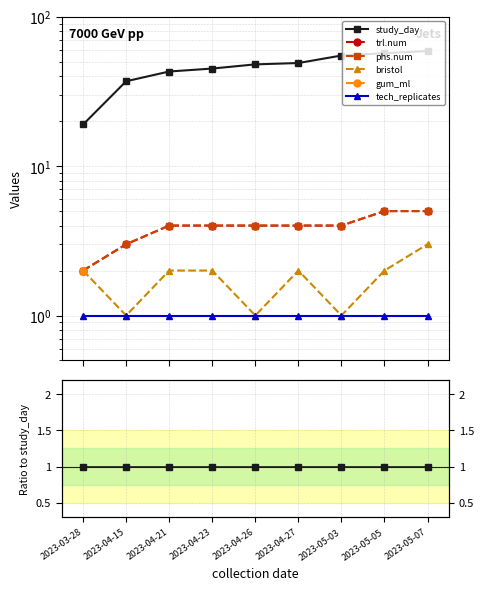

Does the chart display data point markers on the line(s)?

Yes